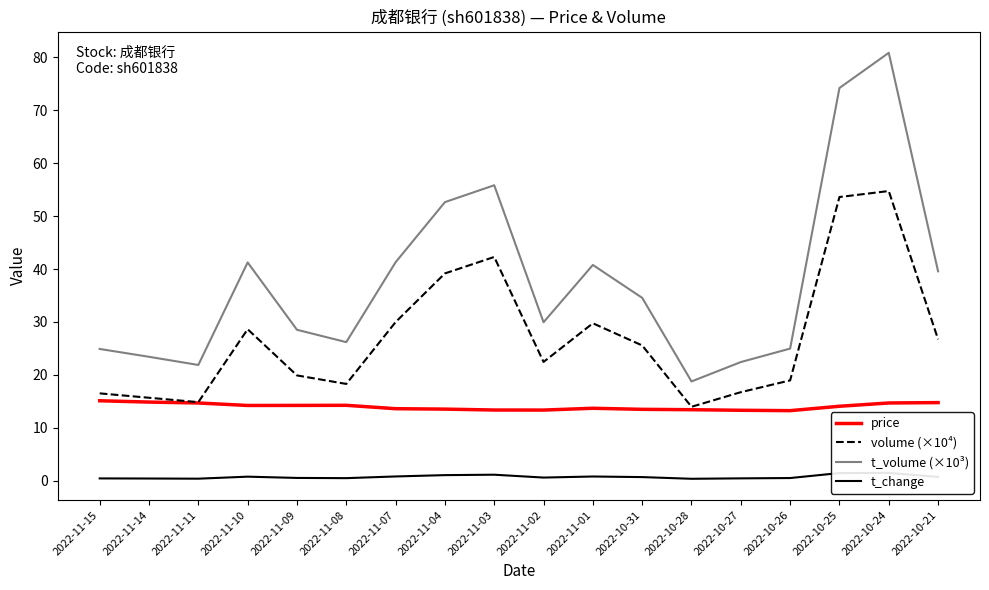

At which category is the sum across all series the highest?

2022-10-24